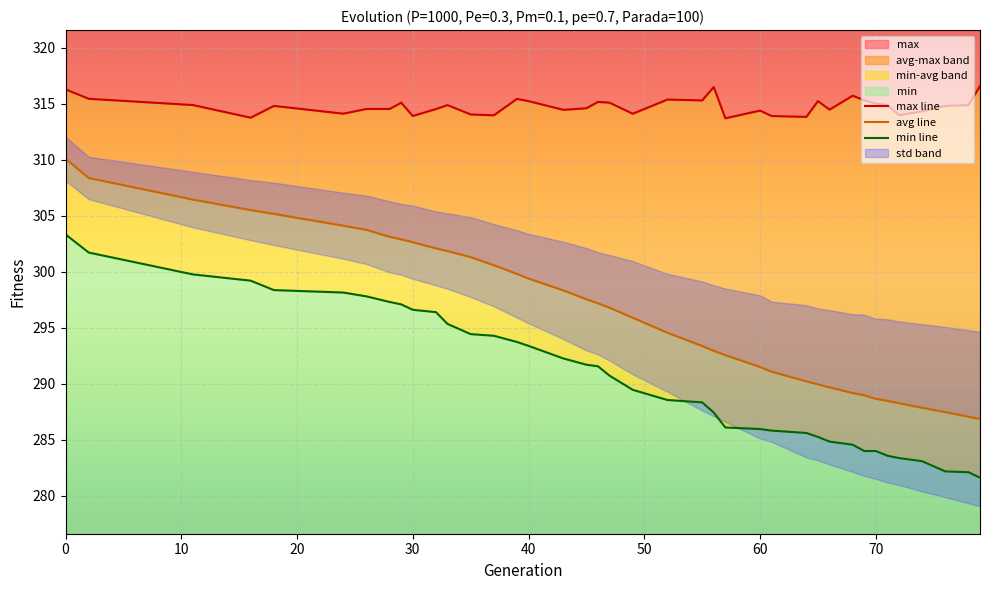

What is the lowest value of the max series?

313.7